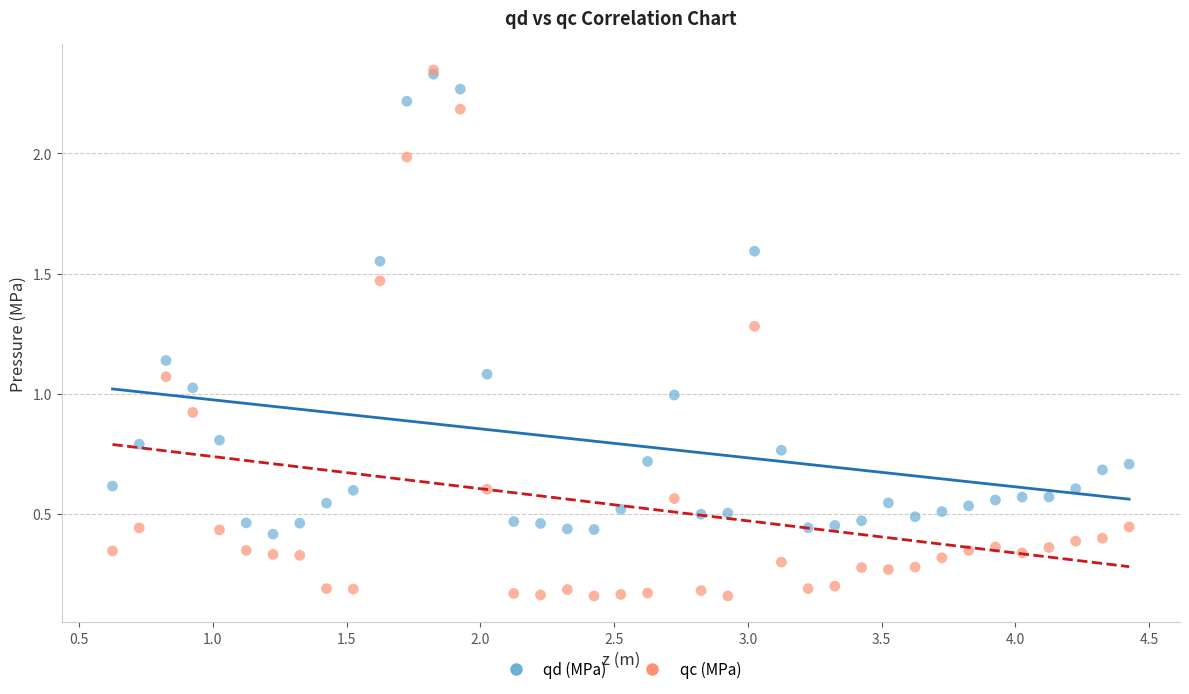

Which series has the largest Y range (max minus min)?

qc (MPa)